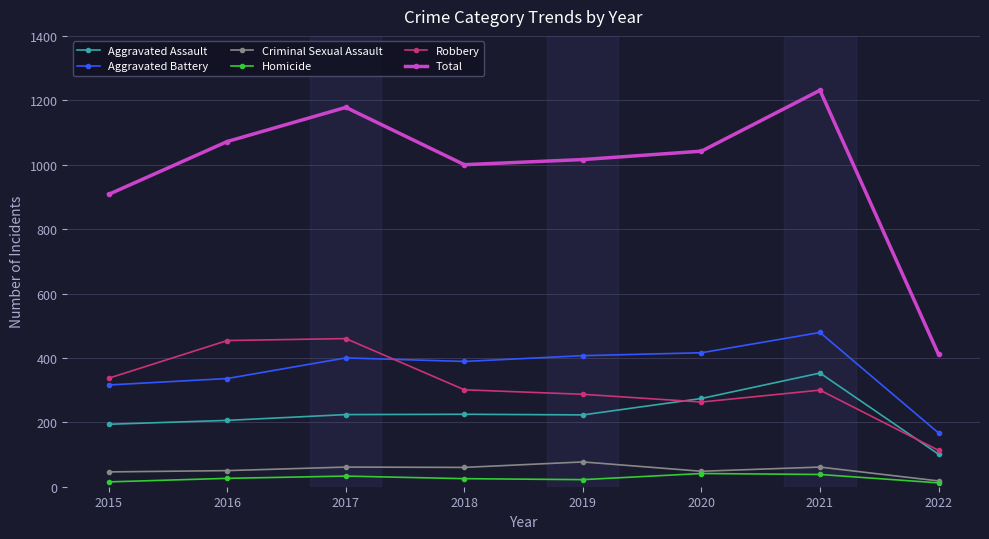

What is the average value of the Robbery series?

314